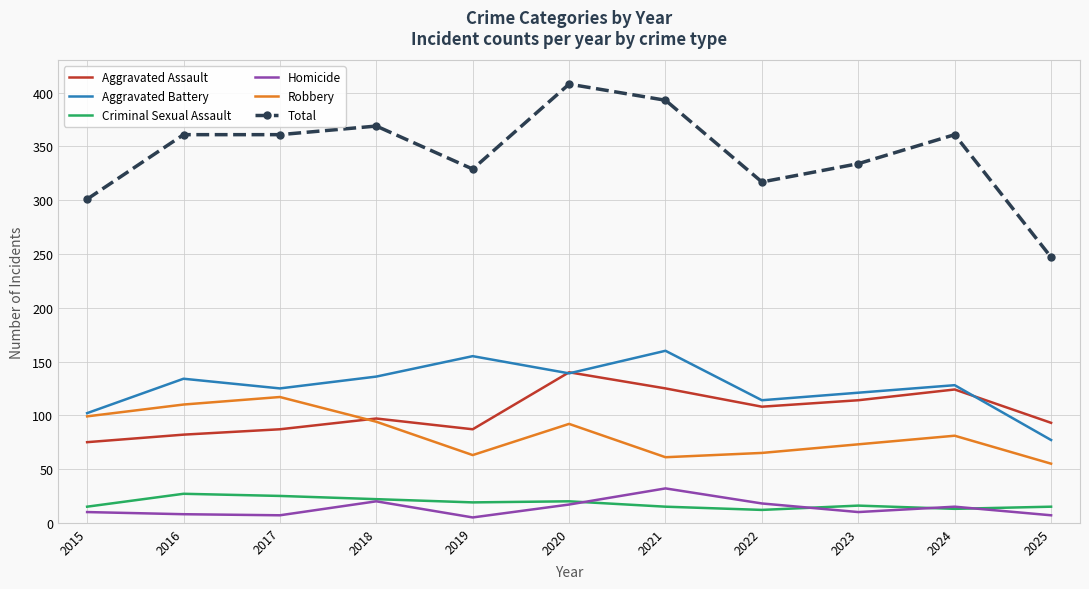

Read the Robbery value at 2025.

55